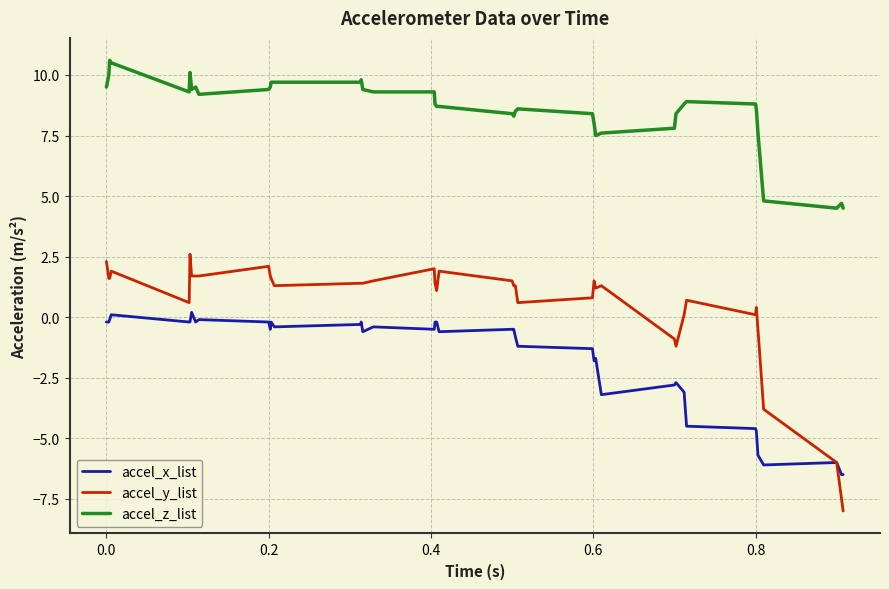

Rank the series by their average value, from highest to lowest.

accel_z_list, accel_y_list, accel_x_list